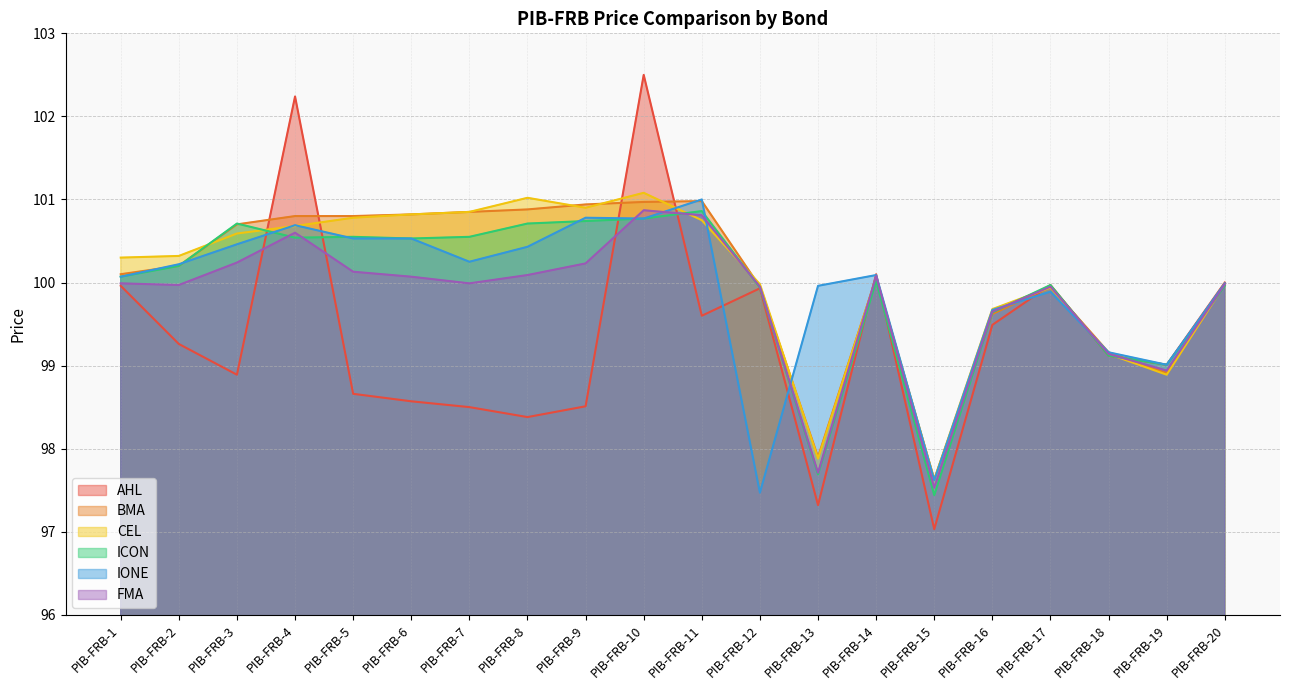

Reading left to right, transcribe all the data shown in this chart.

AHL: PIB-FRB-1=100.0	PIB-FRB-2=99.3	PIB-FRB-3=98.9	PIB-FRB-4=102.2	PIB-FRB-5=98.7	PIB-FRB-6=98.6	PIB-FRB-7=98.5	PIB-FRB-8=98.4	PIB-FRB-9=98.5	PIB-FRB-10=102.5	PIB-FRB-11=99.6	PIB-FRB-12=99.9	PIB-FRB-13=97.3	PIB-FRB-14=100.1	PIB-FRB-15=97.0	PIB-FRB-16=99.5	PIB-FRB-17=100.0	PIB-FRB-18=99.1	PIB-FRB-19=99.0	PIB-FRB-20=100.0
BMA: PIB-FRB-1=100.1	PIB-FRB-2=100.2	PIB-FRB-3=100.7	PIB-FRB-4=100.8	PIB-FRB-5=100.8	PIB-FRB-6=100.8	PIB-FRB-7=100.8	PIB-FRB-8=100.9	PIB-FRB-9=100.9	PIB-FRB-10=101.0	PIB-FRB-11=101.0	PIB-FRB-12=100.0	PIB-FRB-13=97.9	PIB-FRB-14=100.1	PIB-FRB-15=97.6	PIB-FRB-16=99.6	PIB-FRB-17=100.0	PIB-FRB-18=99.2	PIB-FRB-19=98.9	PIB-FRB-20=100.0
CEL: PIB-FRB-1=100.3	PIB-FRB-2=100.3	PIB-FRB-3=100.6	PIB-FRB-4=100.7	PIB-FRB-5=100.8	PIB-FRB-6=100.8	PIB-FRB-7=100.8	PIB-FRB-8=101.0	PIB-FRB-9=100.9	PIB-FRB-10=101.1	PIB-FRB-11=100.8	PIB-FRB-12=100.0	PIB-FRB-13=97.9	PIB-FRB-14=100.1	PIB-FRB-15=97.6	PIB-FRB-16=99.7	PIB-FRB-17=99.9	PIB-FRB-18=99.1	PIB-FRB-19=98.9	PIB-FRB-20=100.0
ICON: PIB-FRB-1=100.1	PIB-FRB-2=100.2	PIB-FRB-3=100.7	PIB-FRB-4=100.5	PIB-FRB-5=100.5	PIB-FRB-6=100.5	PIB-FRB-7=100.5	PIB-FRB-8=100.7	PIB-FRB-9=100.7	PIB-FRB-10=100.8	PIB-FRB-11=100.9	PIB-FRB-12=99.9	PIB-FRB-13=97.7	PIB-FRB-14=100.0	PIB-FRB-15=97.4	PIB-FRB-16=99.6	PIB-FRB-17=100.0	PIB-FRB-18=99.1	PIB-FRB-19=99.0	PIB-FRB-20=100.0
IONE: PIB-FRB-1=100.1	PIB-FRB-2=100.2	PIB-FRB-3=100.5	PIB-FRB-4=100.7	PIB-FRB-5=100.5	PIB-FRB-6=100.5	PIB-FRB-7=100.2	PIB-FRB-8=100.4	PIB-FRB-9=100.8	PIB-FRB-10=100.8	PIB-FRB-11=101.0	PIB-FRB-12=97.5	PIB-FRB-13=100.0	PIB-FRB-14=100.1	PIB-FRB-15=97.6	PIB-FRB-16=99.7	PIB-FRB-17=99.9	PIB-FRB-18=99.2	PIB-FRB-19=99.0	PIB-FRB-20=100.0
FMA: PIB-FRB-1=100.0	PIB-FRB-2=100.0	PIB-FRB-3=100.2	PIB-FRB-4=100.6	PIB-FRB-5=100.1	PIB-FRB-6=100.1	PIB-FRB-7=100.0	PIB-FRB-8=100.1	PIB-FRB-9=100.2	PIB-FRB-10=100.9	PIB-FRB-11=100.8	PIB-FRB-12=100.0	PIB-FRB-13=97.7	PIB-FRB-14=100.1	PIB-FRB-15=97.5	PIB-FRB-16=99.7	PIB-FRB-17=100.0	PIB-FRB-18=99.1	PIB-FRB-19=98.9	PIB-FRB-20=100.0